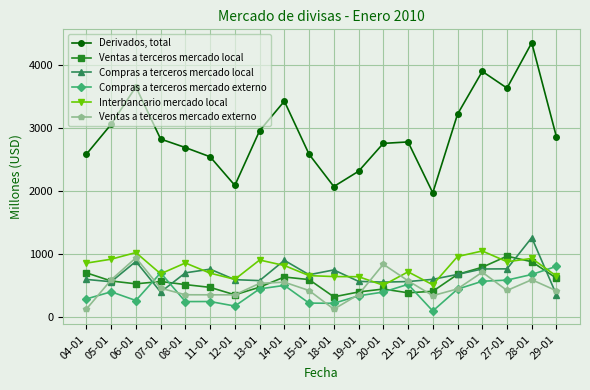

What is the difference between the maximum and second lowest values in the Compras a terceros mercado local series?

861